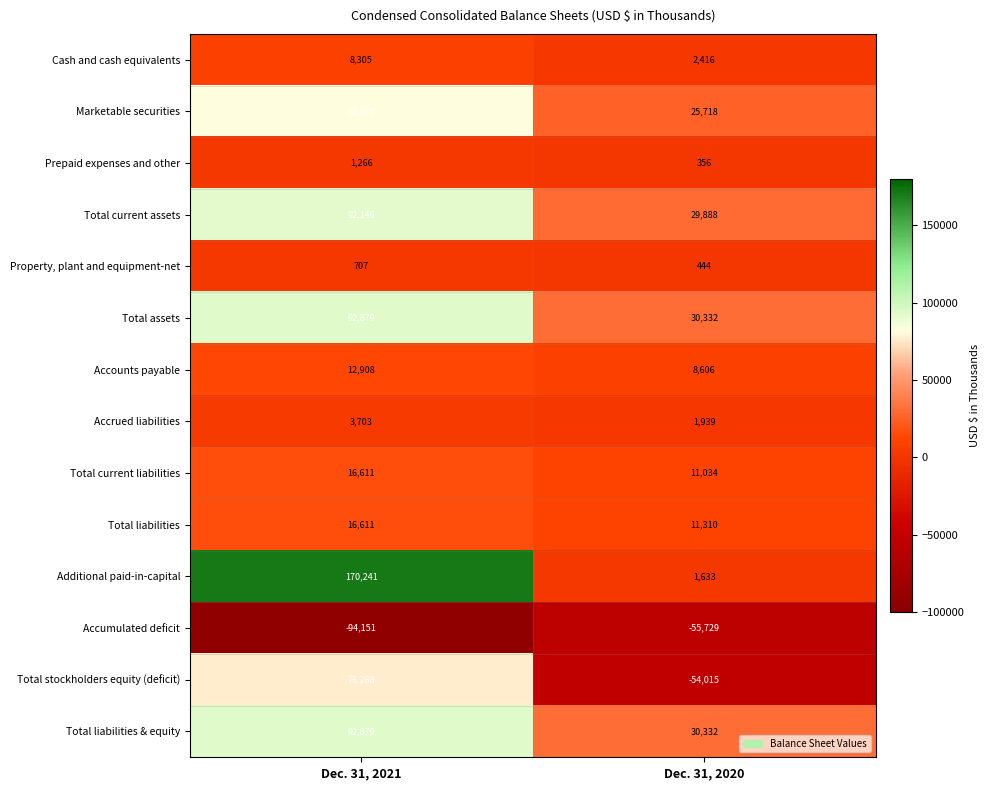

What is the sum of the Accumulated deficit values at Dec. 31, 2020 and Dec. 31, 2021?

-149880